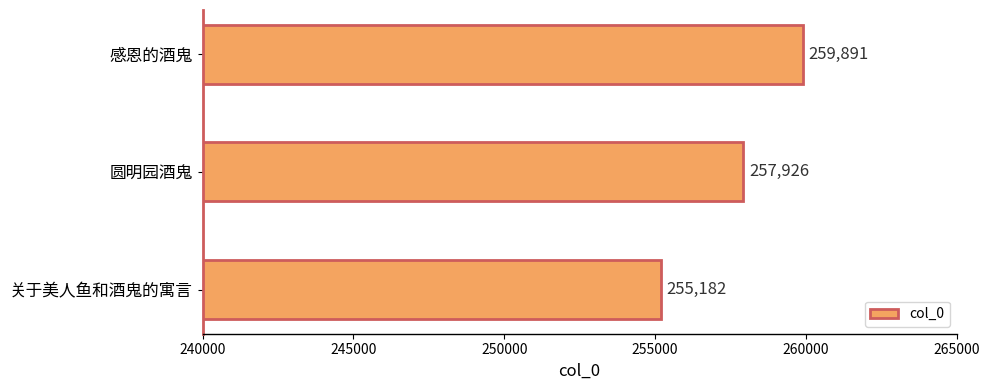

What is the smallest value displayed?

255182